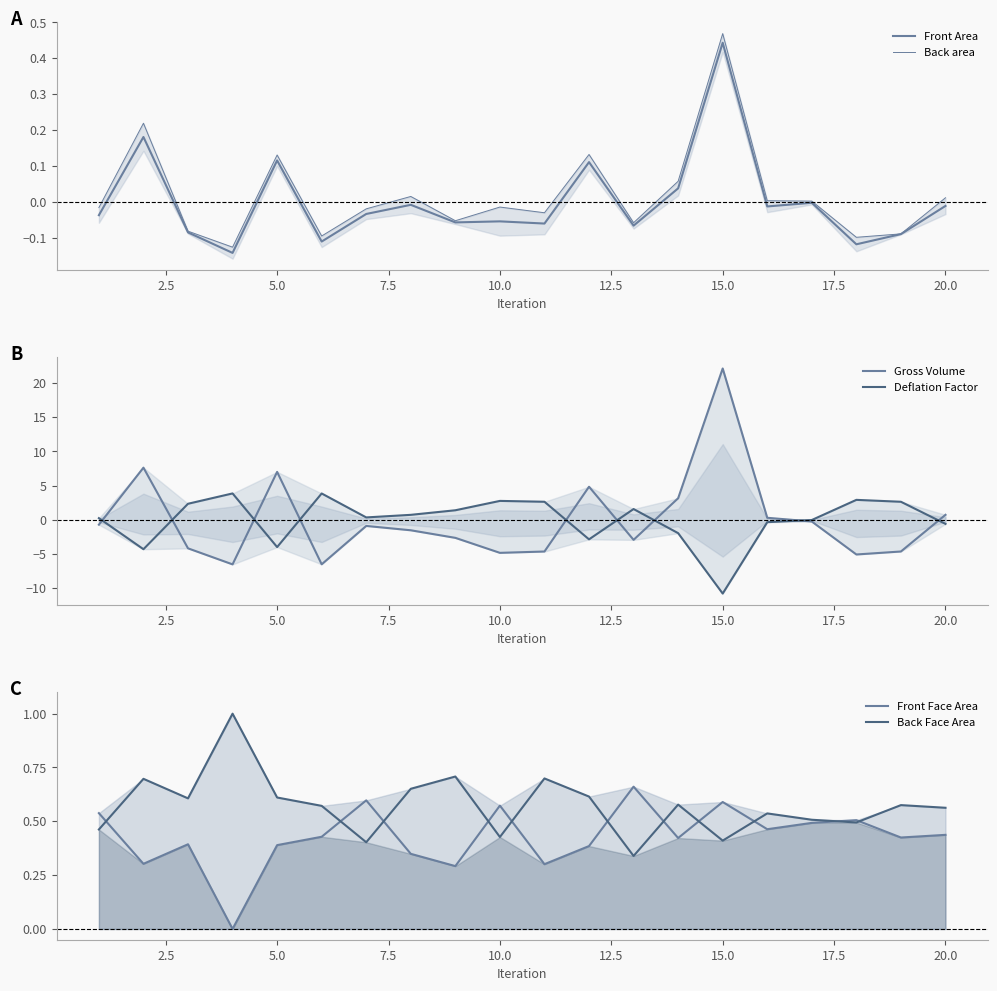

What are all the series names shown in the legend?

Front Area, Back area, Gross Volume, Deflation Factor, Front Face Area, Back Face Area